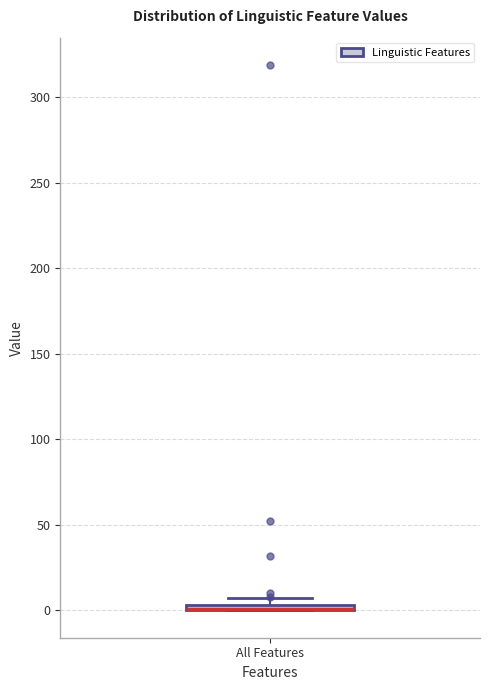

Where is the lower edge of the box for All Features on the y-axis? The values are not printed on the chart, so give them approximately, as read against the axis.

0